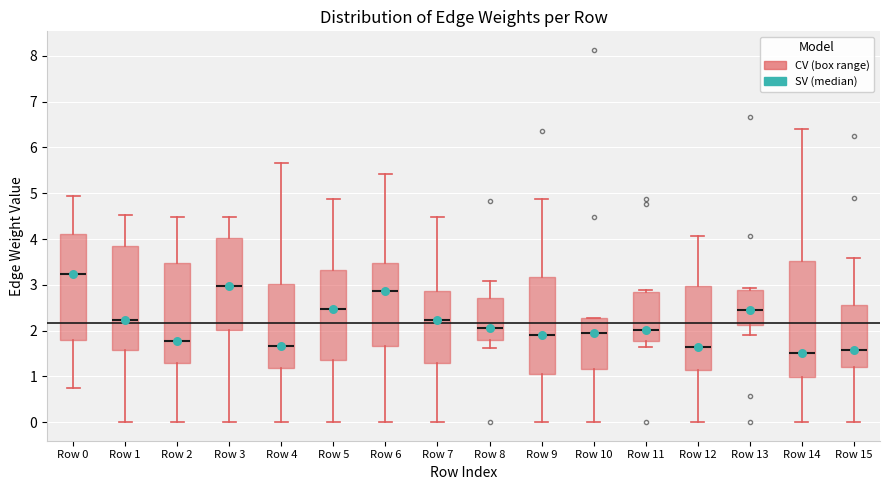

Where is the lower edge of the box for Row 7 on the y-axis? The values are not printed on the chart, so give them approximately, as read against the axis.

1.3